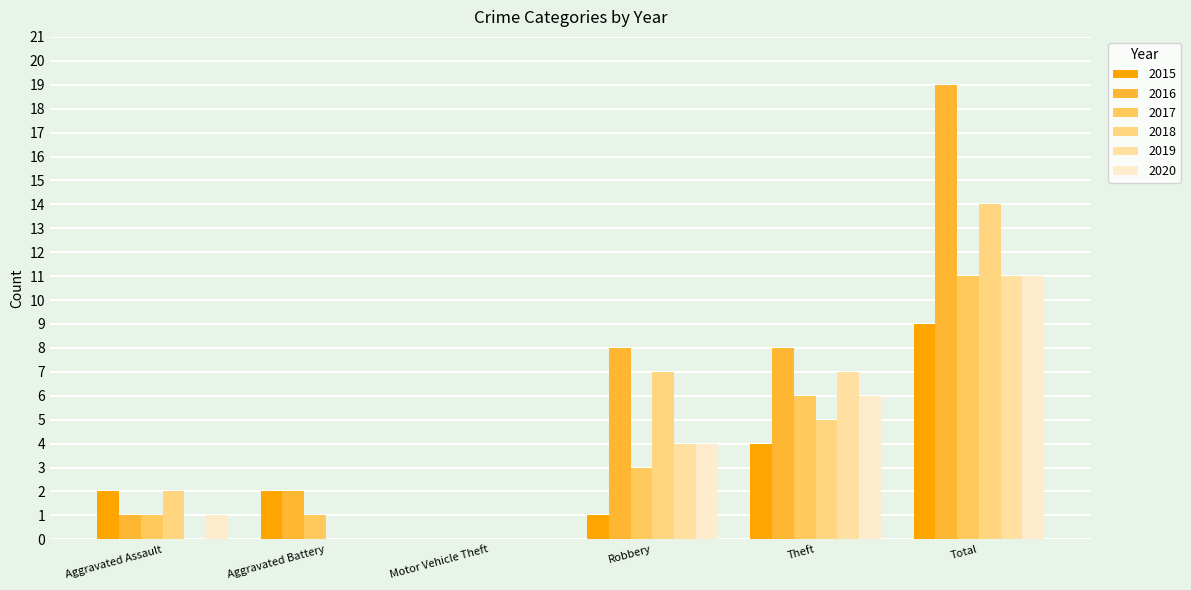

Is it true that 2016 equals 13 at Motor Vehicle Theft?

False